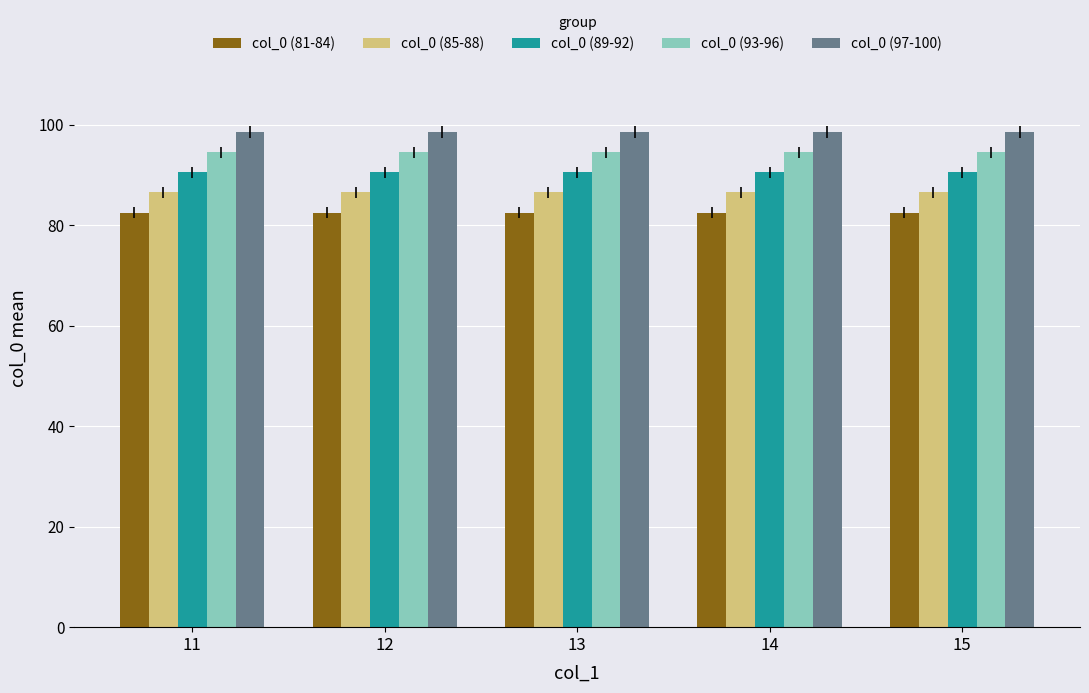

Is it true that col_0 (89-92) equals 137.4 at 15?

False